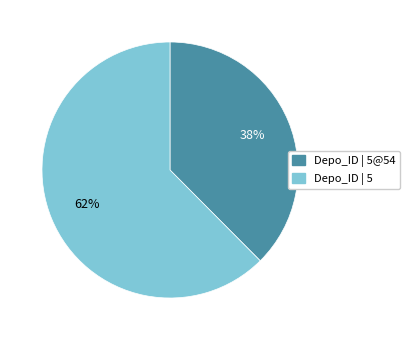

Is there any slice that represents more than half of the pie?

Yes